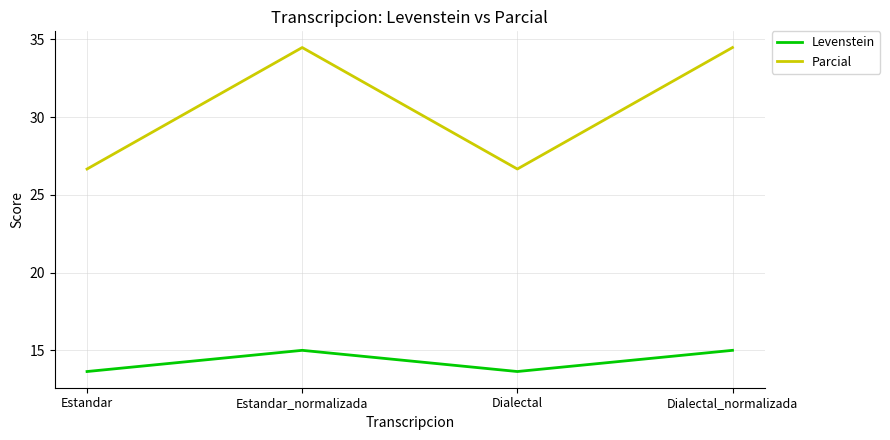

Is it true that Levenstein equals 3.7 at Estandar_normalizada?

False